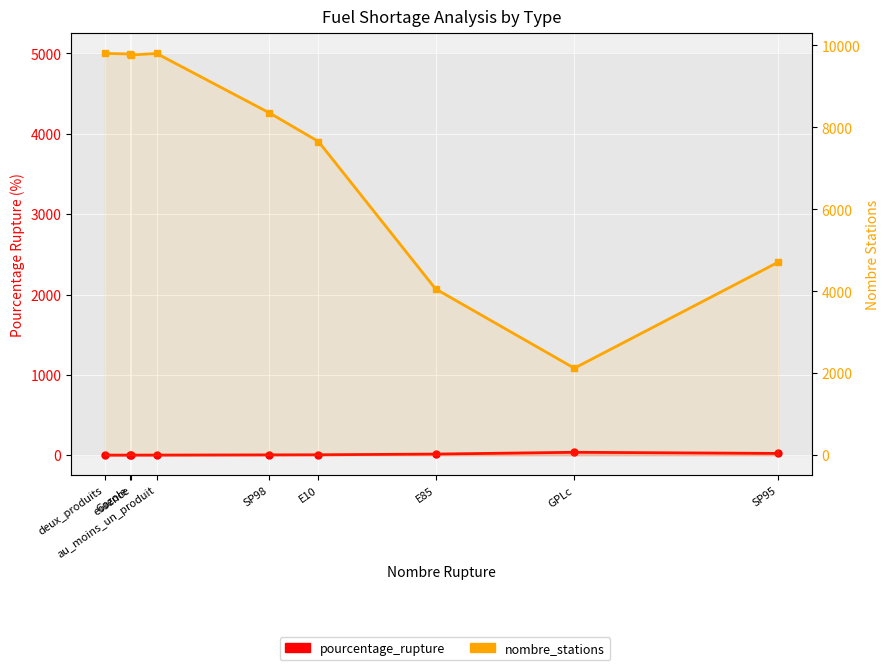

Reading right to left, what are all the values shown in this chart?

pourcentage_rupture: 22.7	36.6	14.3	5.4	4.1	1.9	1.5	1.5	1.1
nombre_stations: 4711.0	2123.0	4058.0	7652.0	8351.0	9801.0	9763.0	9788.0	9801.0